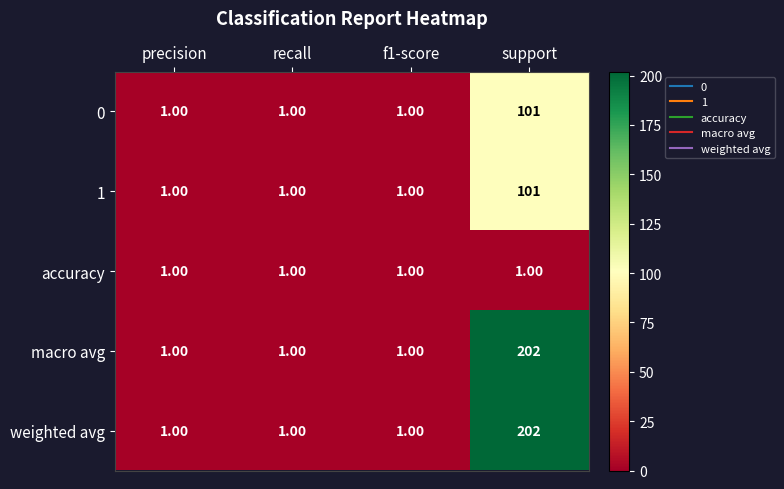

Is the value of 0 at support greater than the value of macro avg at support?

No